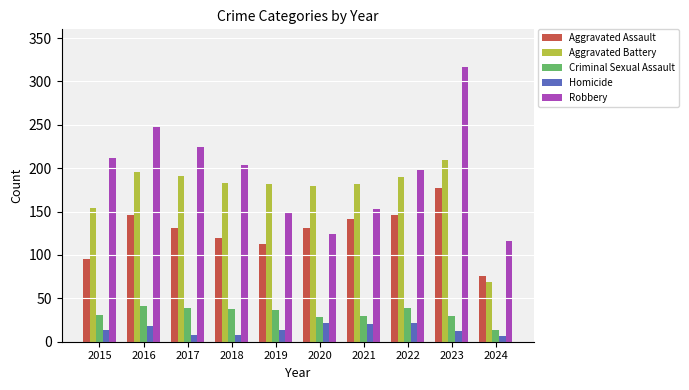

At which label does Robbery first exceed 204?

2015